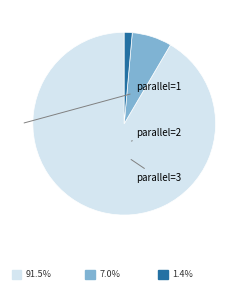

Count the number of slices in the pie.

3